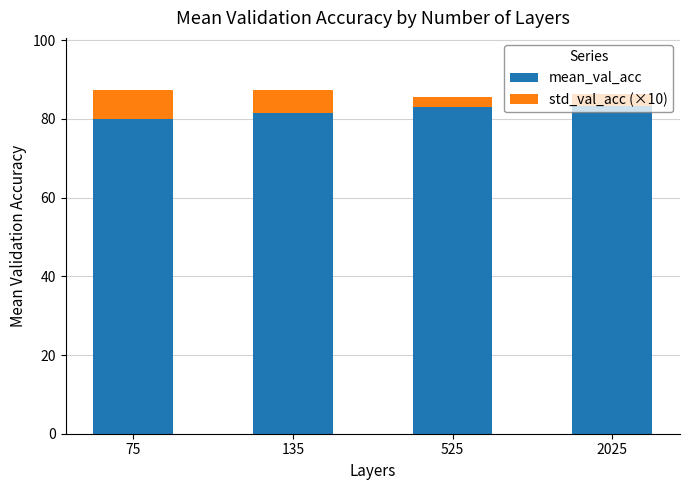

Which category has the lowest value in the mean_val_acc series?

75